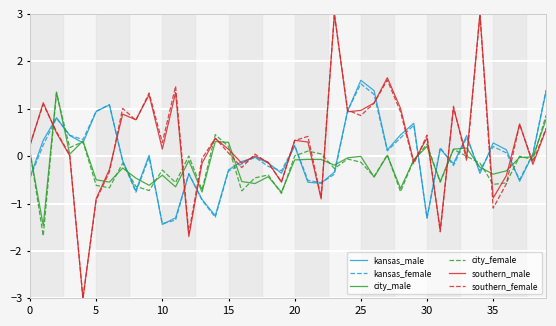

What is the smallest value displayed?

-3.0